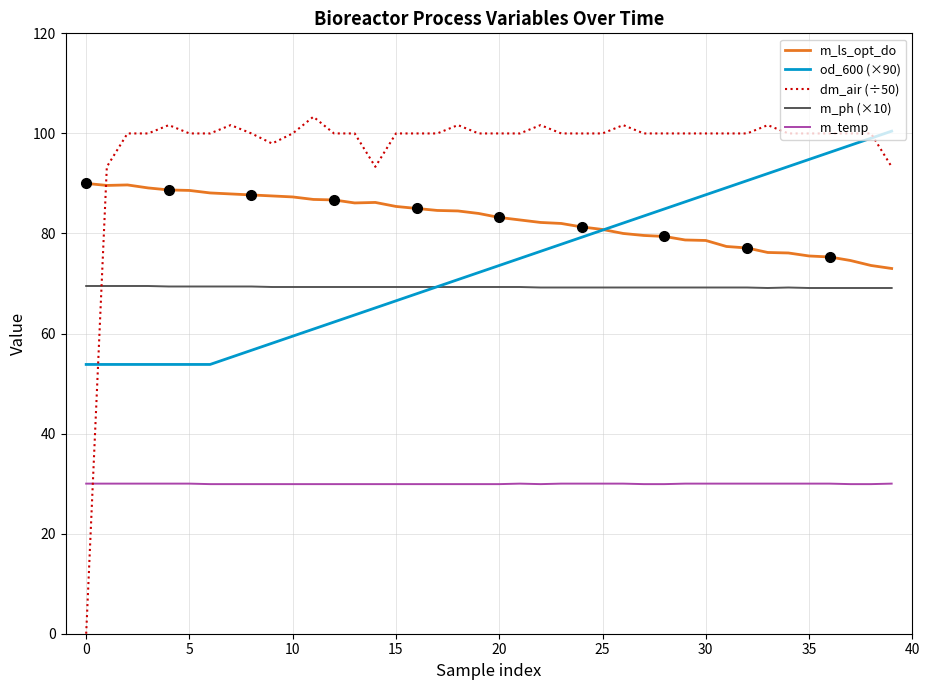

True or false: dm_air (÷50) and m_ls_opt_do intersect in this chart.

True